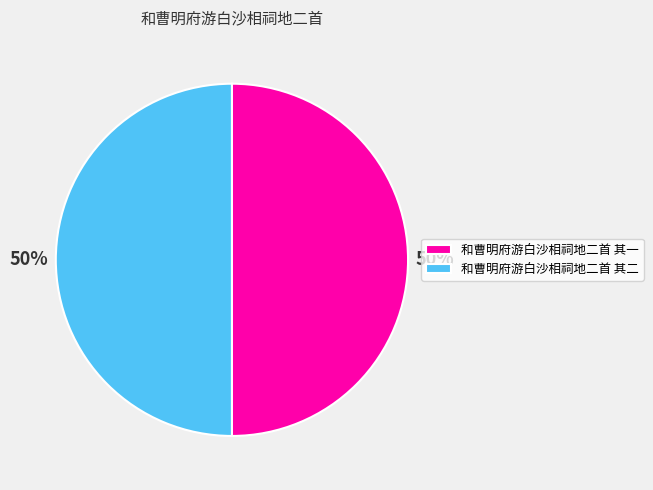

How many segments does this pie chart have?

2